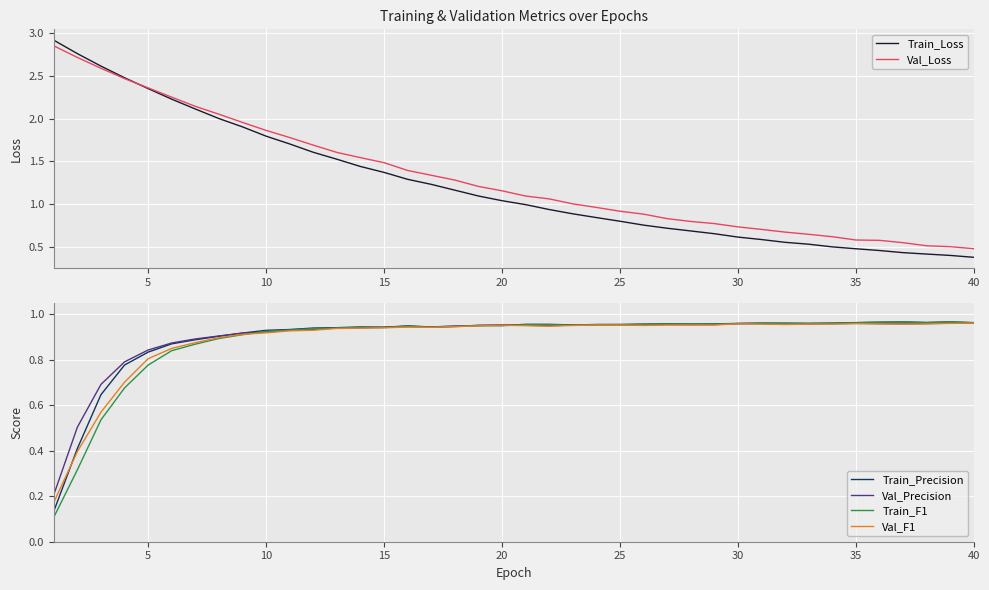

Which series has the largest range (max minus min)?

Train_Loss